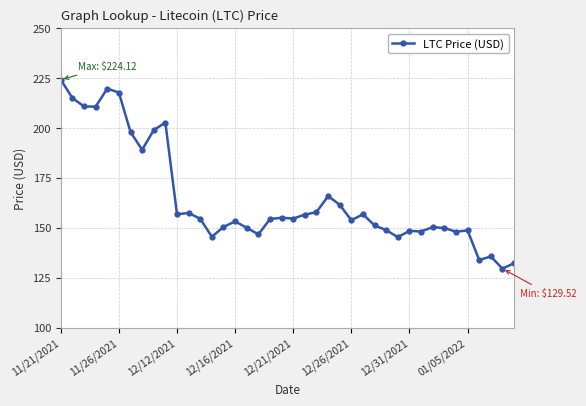

How many lines are shown in the chart?

1